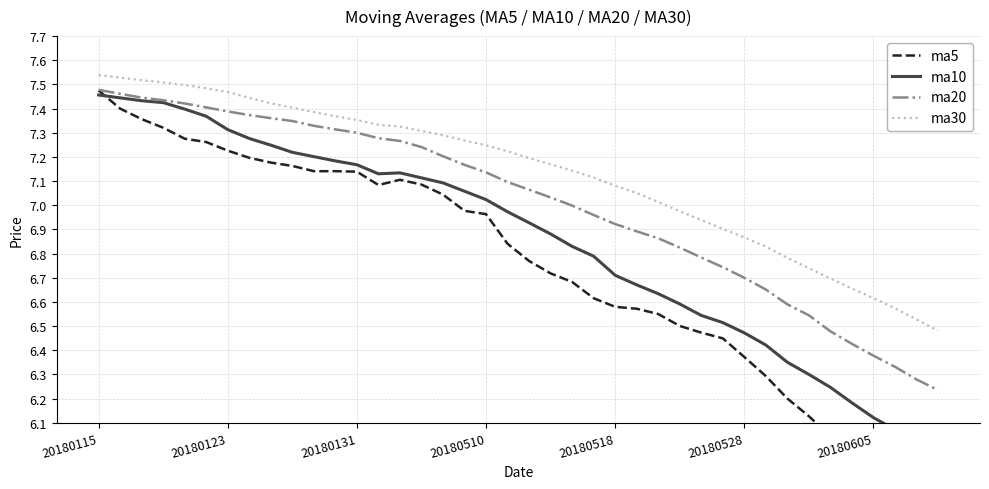

What is the difference between the second highest and second lowest values in the ma20 series?

1.2